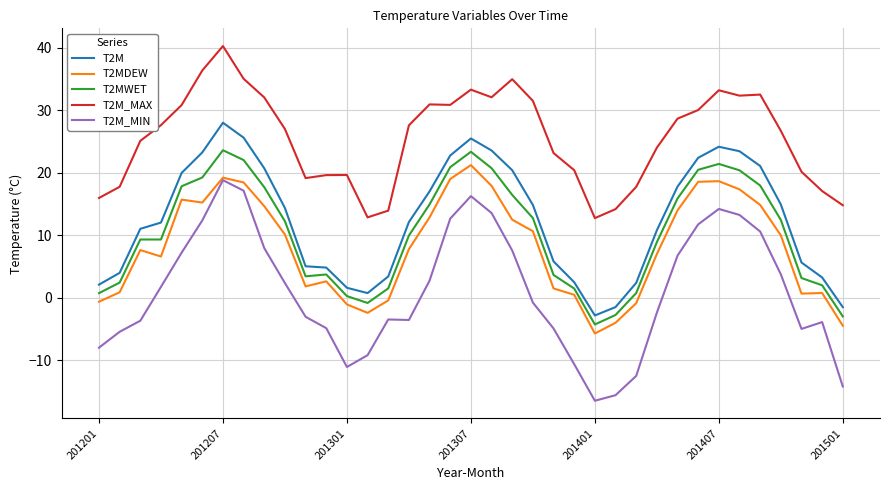

True or false: T2MDEW and T2MWET intersect in this chart.

False